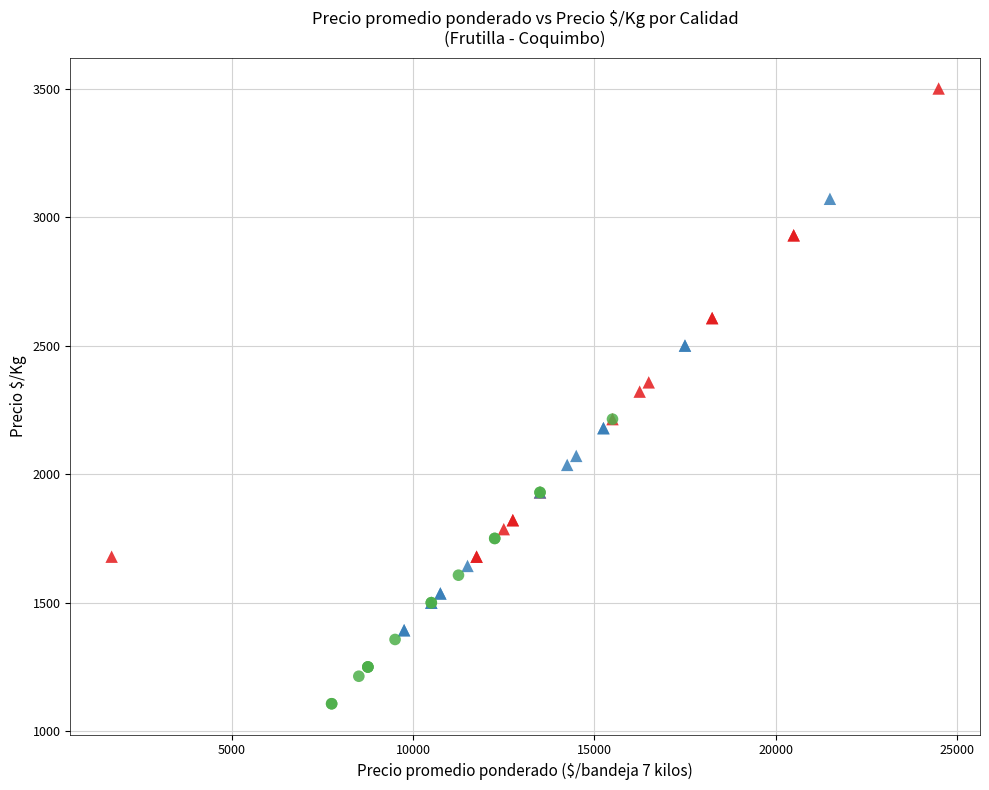

Which series contains the highest Y value?

Especial